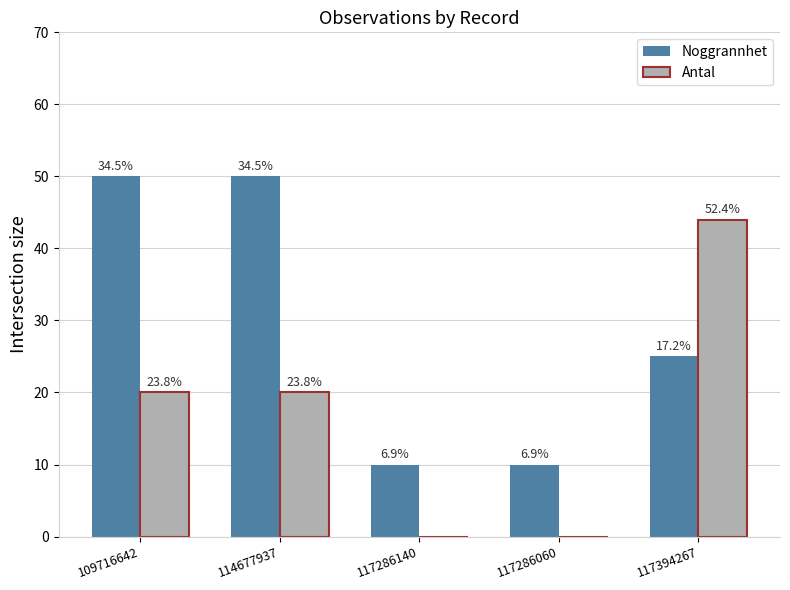

How many groups of bars are there?

5